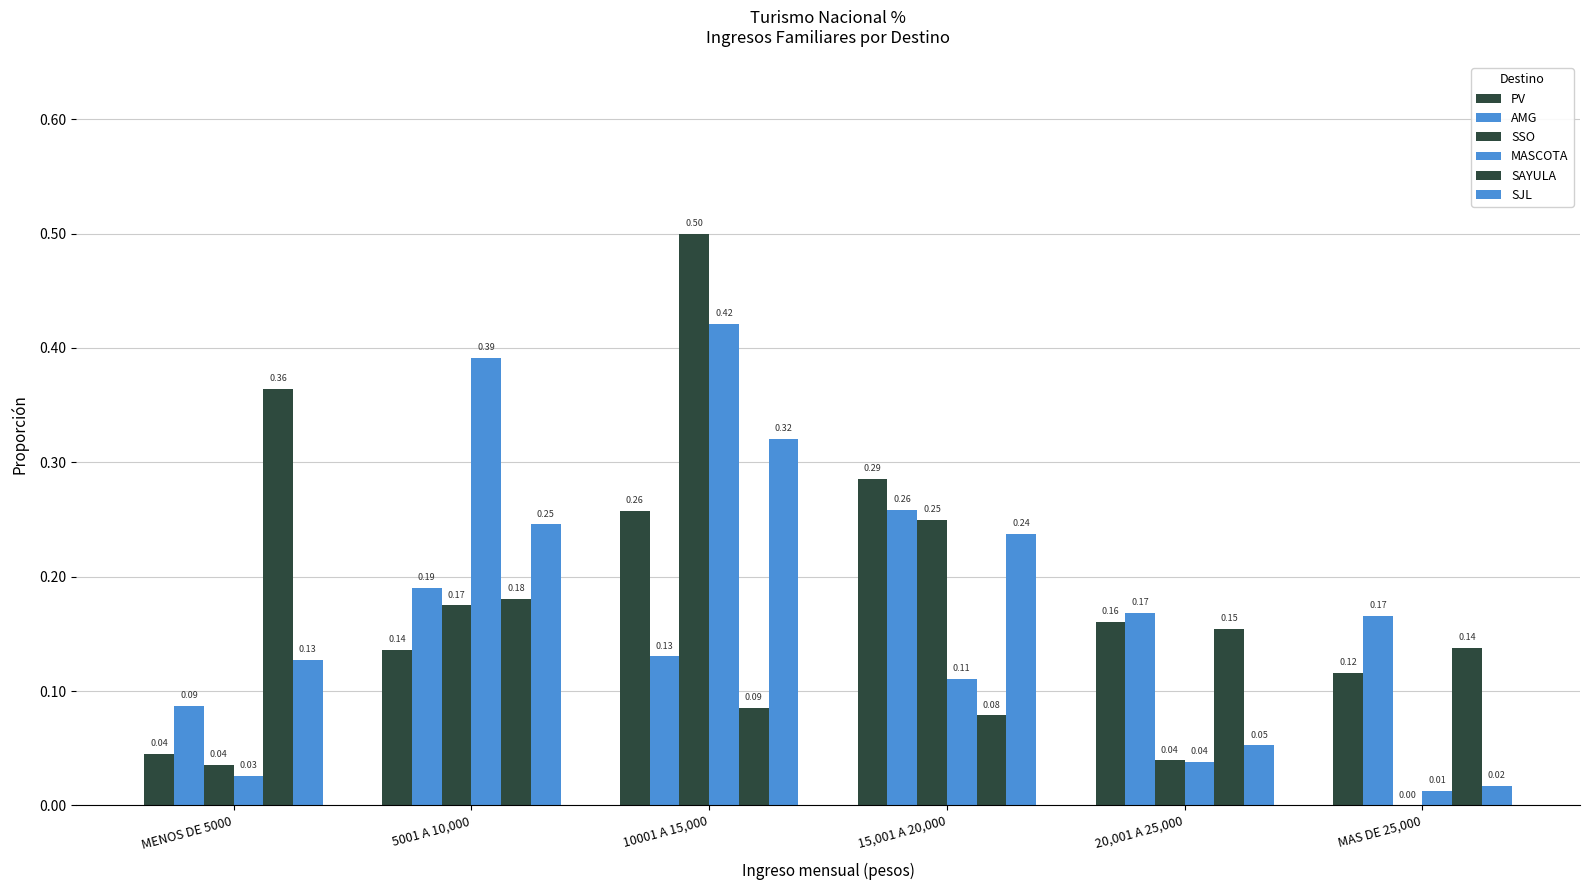

What is the label of the 6th bar from the right?

MENOS DE 5000